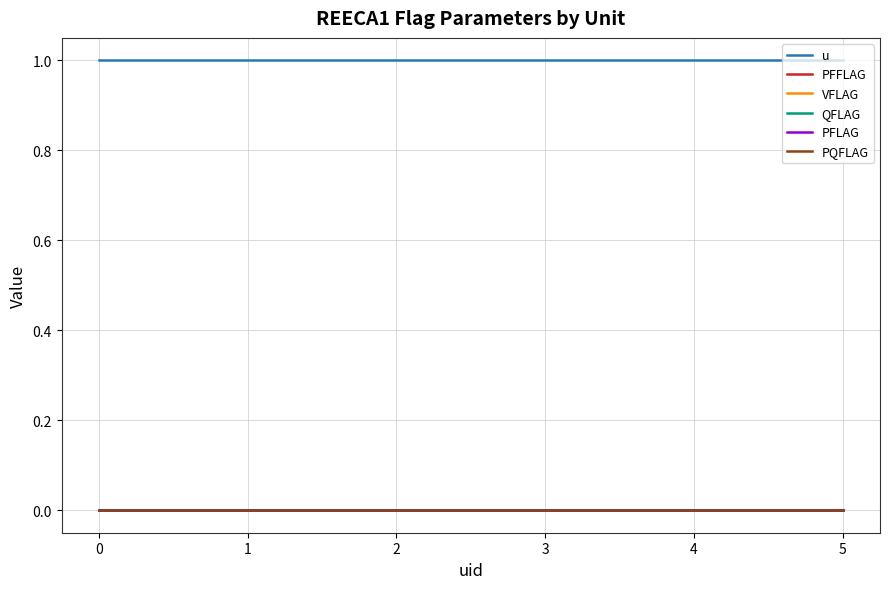

Does the chart display data point markers on the line(s)?

No